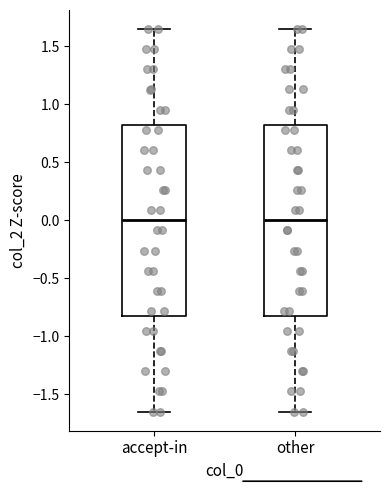

Reading left to right, read every box against the y-axis: the position of its median line, the range the box covers, and the ends of its whiskers. The values are not printed on the chart, so give them approximately, as read against the axis.

accept-in: median 0.00, box -0.80 to 0.80, whiskers -1.65 to 1.65
other: median 0.00, box -0.80 to 0.80, whiskers -1.65 to 1.65